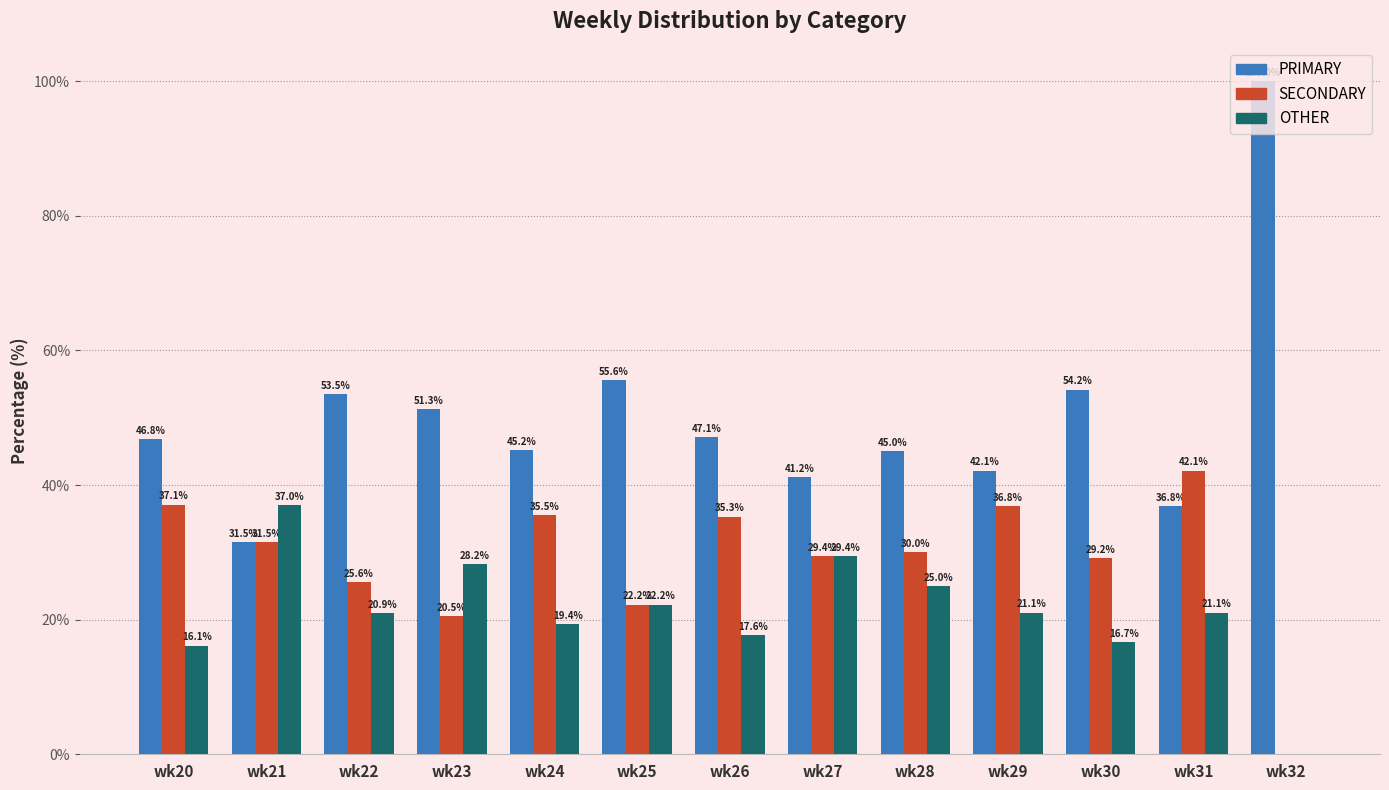

What is the sum of all OTHER values?

274.7